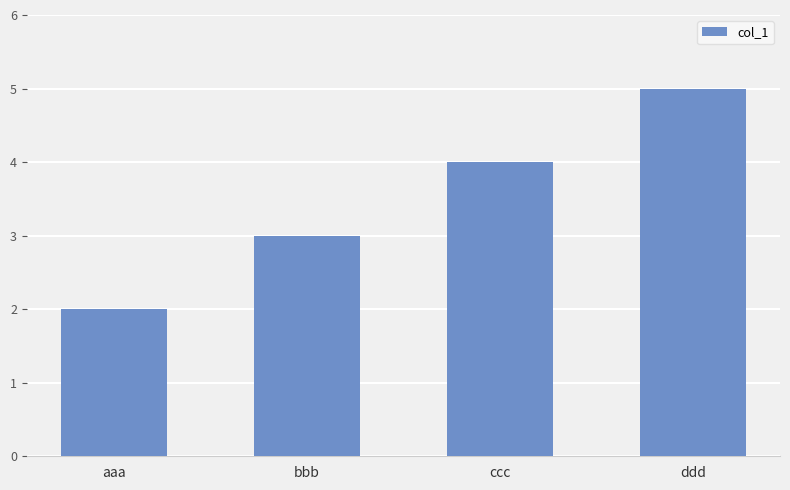

Which has a higher value, bbb or ddd?

ddd